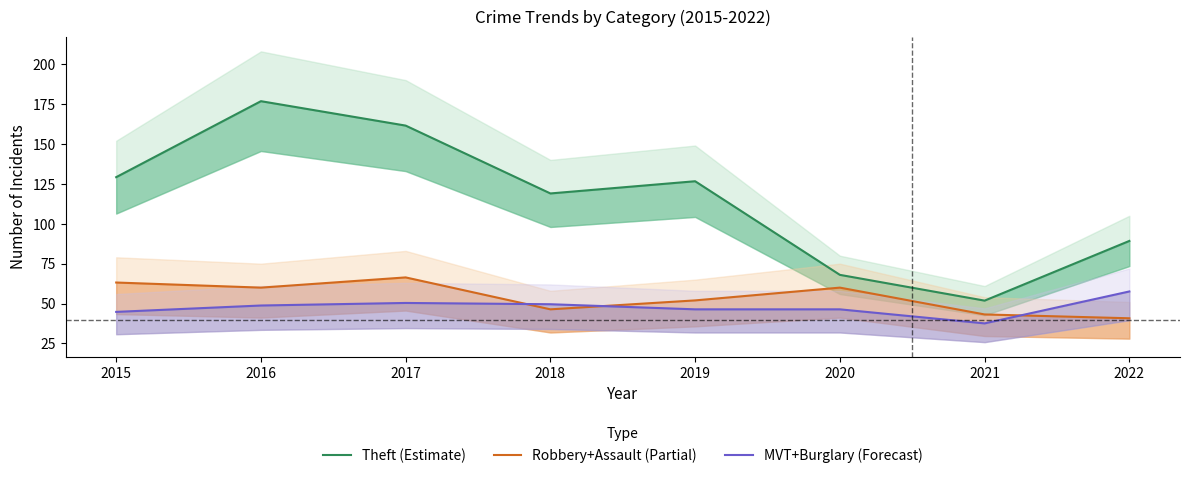

At how many categories does at least one series exceed 79?

6